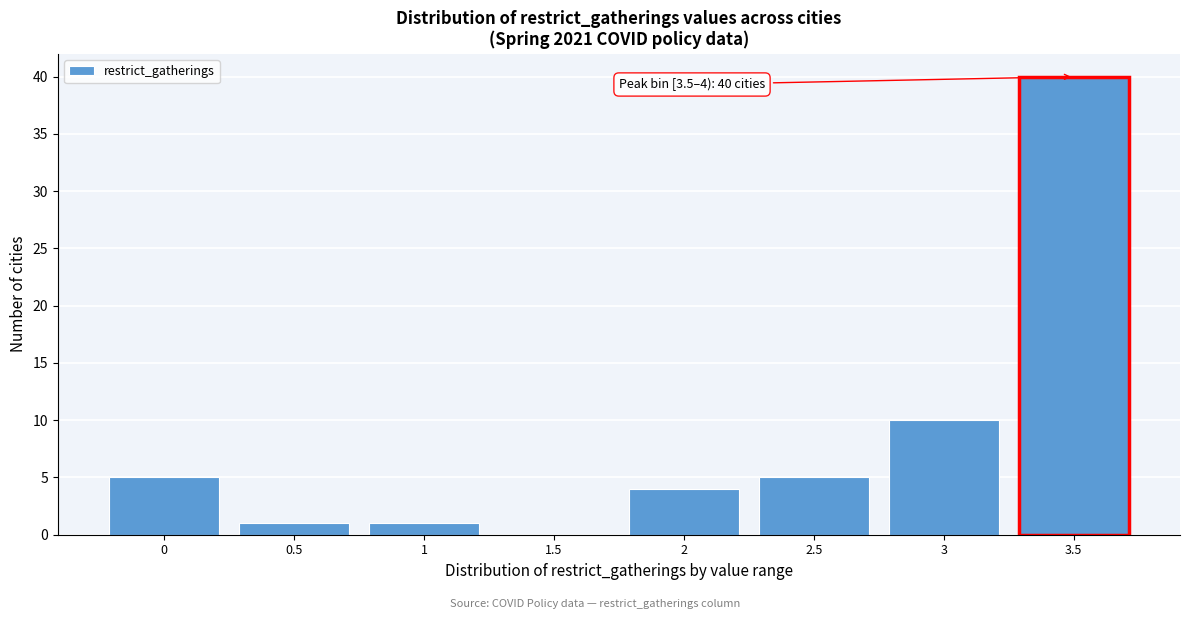

Reading left to right, what are all the values shown in this chart?

0=5	0.5=1	1=1	1.5=0	2=4	2.5=5	3=10	3.5=40